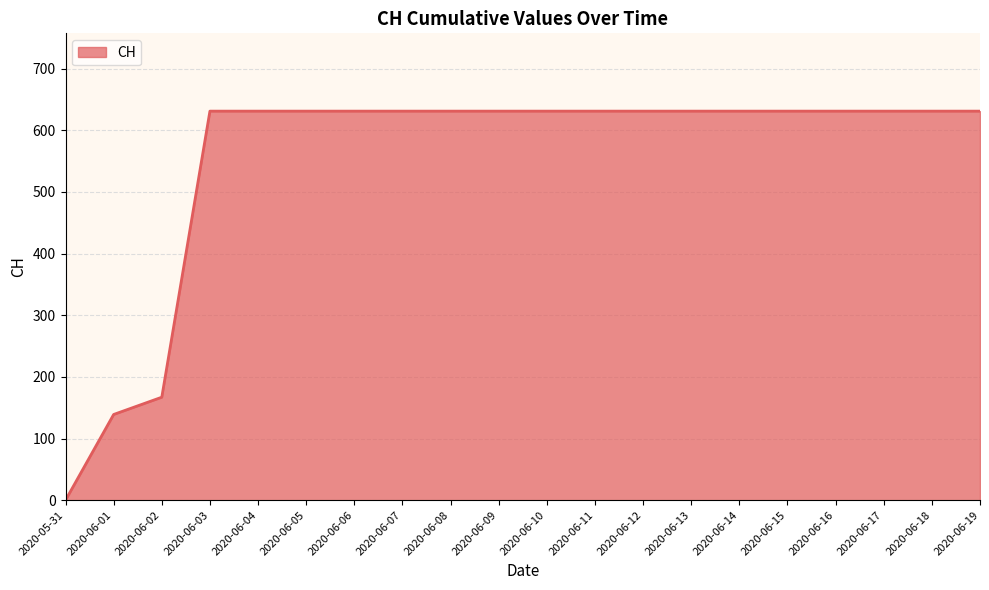

Is it true that the value at 2020-06-08 is 936?

False